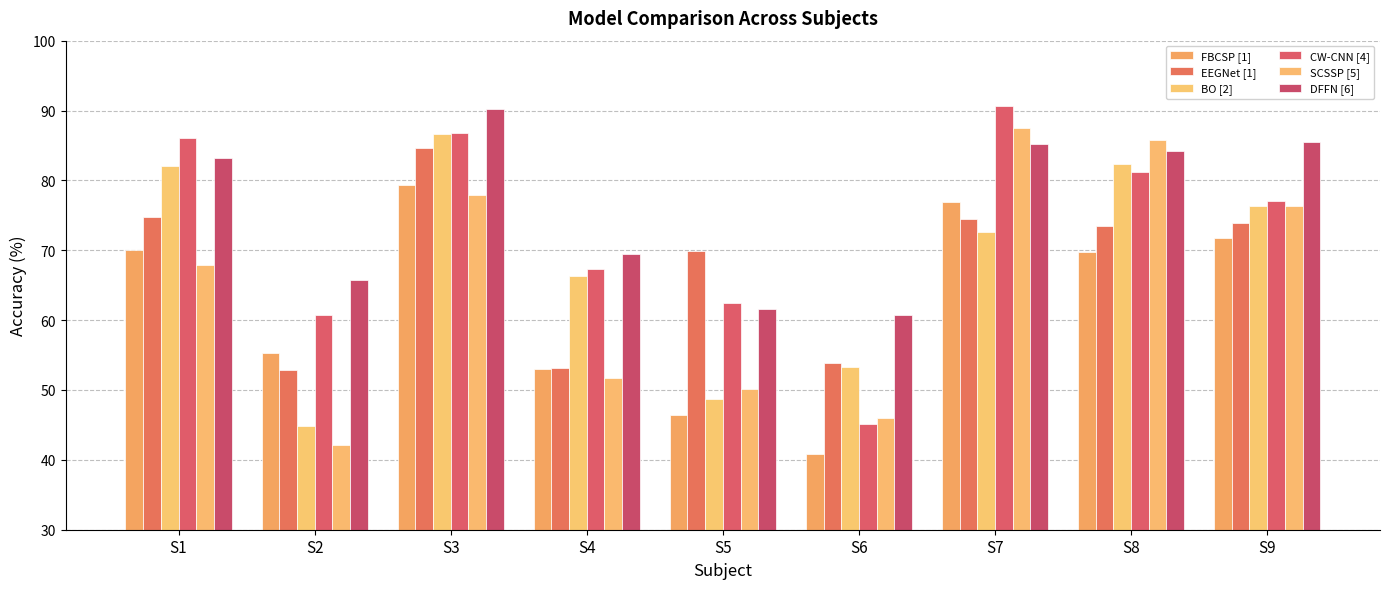

Reading left to right, transcribe all the data shown in this chart.

FBCSP [1]: S1=70.0	S2=55.3	S3=79.3	S4=53.1	S5=46.4	S6=40.9	S7=76.8	S8=69.7	S9=71.7
EEGNet [1]: S1=74.8	S2=52.8	S3=84.6	S4=53.2	S5=69.9	S6=53.8	S7=74.5	S8=73.5	S9=73.9
BO [2]: S1=82.1	S2=44.9	S3=86.6	S4=66.3	S5=48.7	S6=53.3	S7=72.6	S8=82.3	S9=76.3
CW-CNN [4]: S1=86.1	S2=60.8	S3=86.8	S4=67.4	S5=62.5	S6=45.1	S7=90.6	S8=81.2	S9=77.1
SCSSP [5]: S1=67.9	S2=42.2	S3=77.9	S4=51.8	S5=50.2	S6=46.0	S7=87.5	S8=85.8	S9=76.3
DFFN [6]: S1=83.2	S2=65.7	S3=90.3	S4=69.4	S5=61.6	S6=60.7	S7=85.2	S8=84.2	S9=85.5